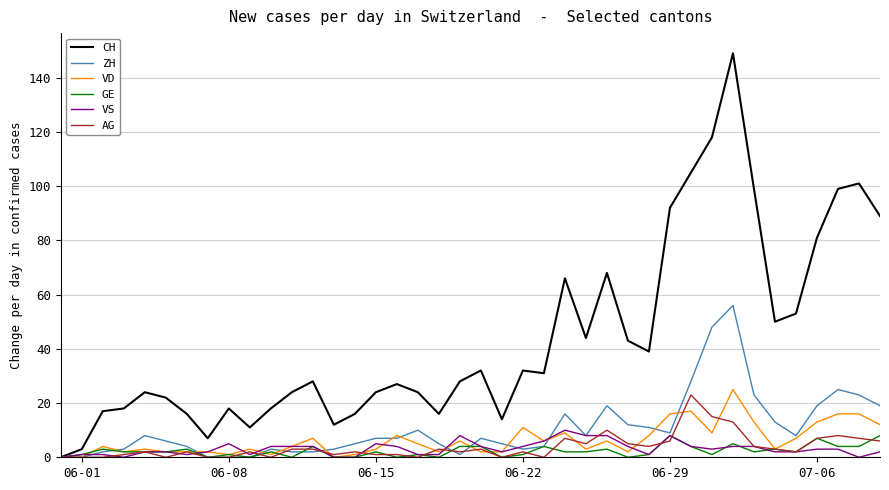

Which series has the largest total across all categories?

CH